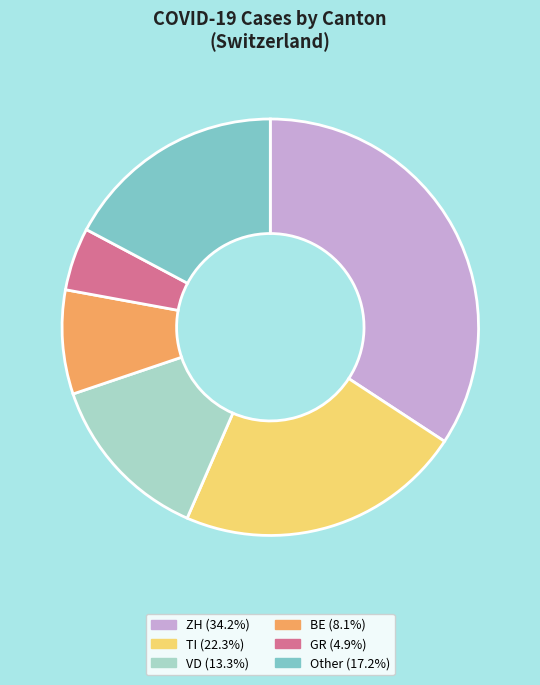

Is VD (13.3%) the majority of the pie?

No